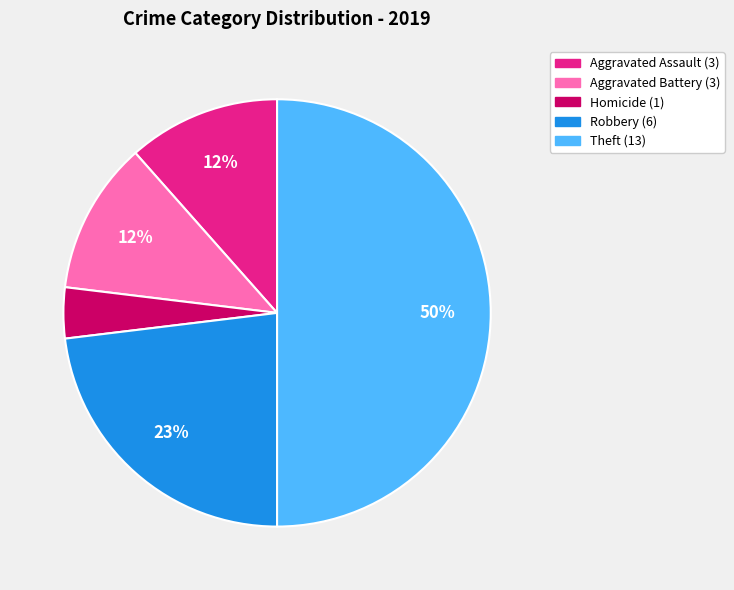

Count the number of slices in the pie.

5